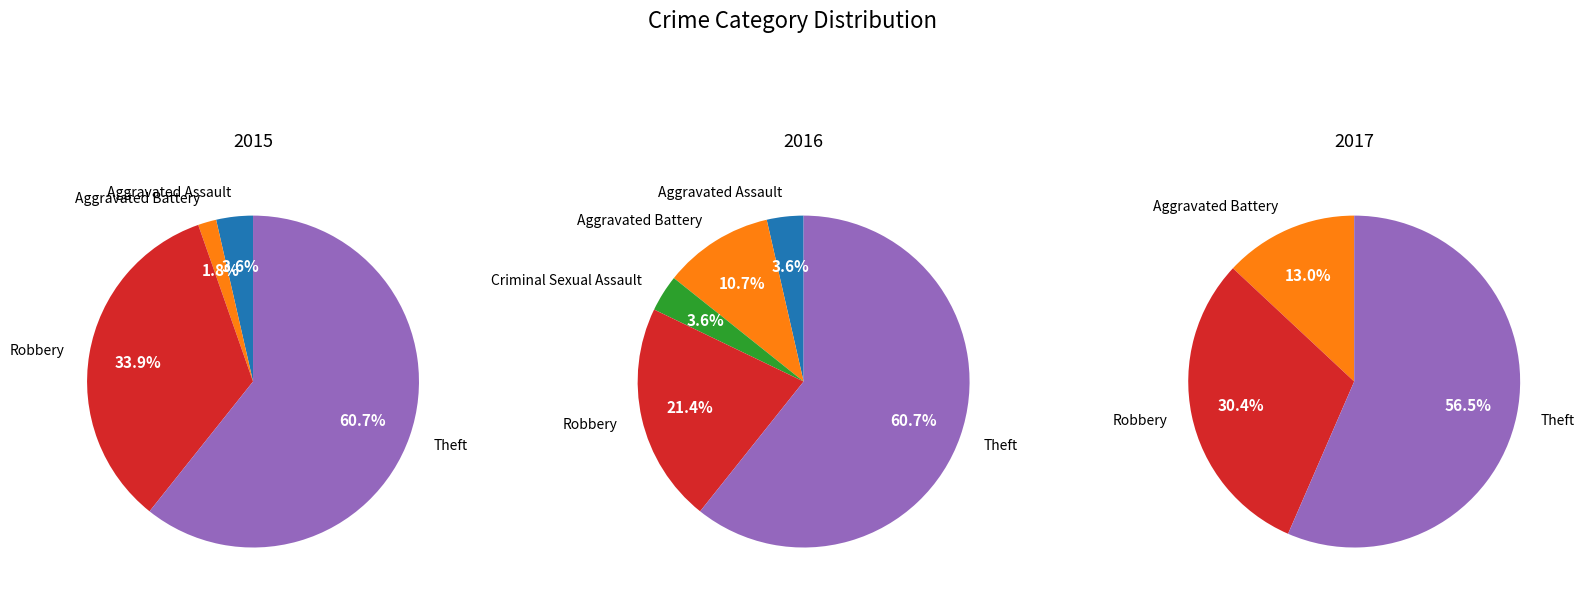

Combined, do Criminal Sexual Assault and Aggravated Battery account for over 50%?

No